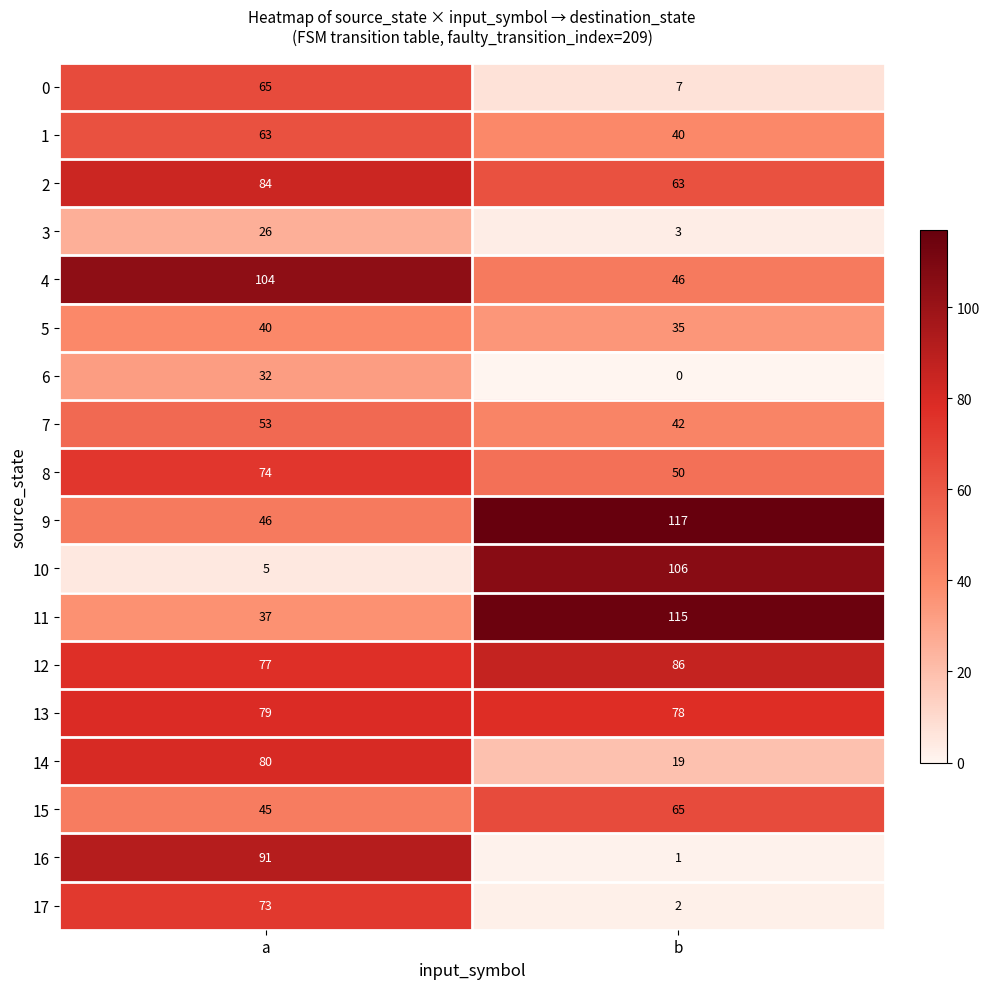

Which series has the widest spread of values?

10